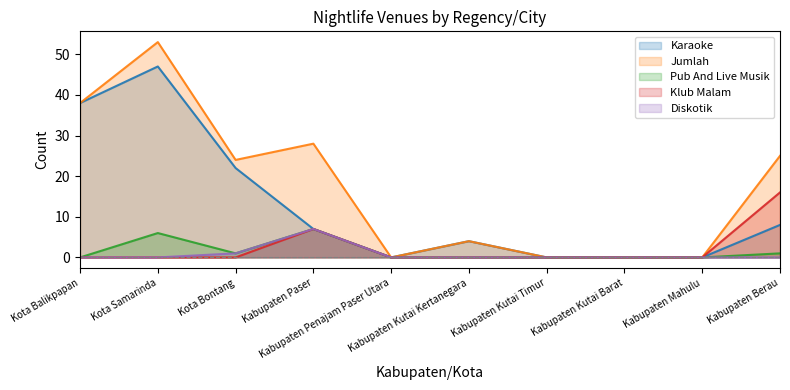

The Jumlah series shows -36 at Kabupaten Penajam Paser Utara. True or false?

False